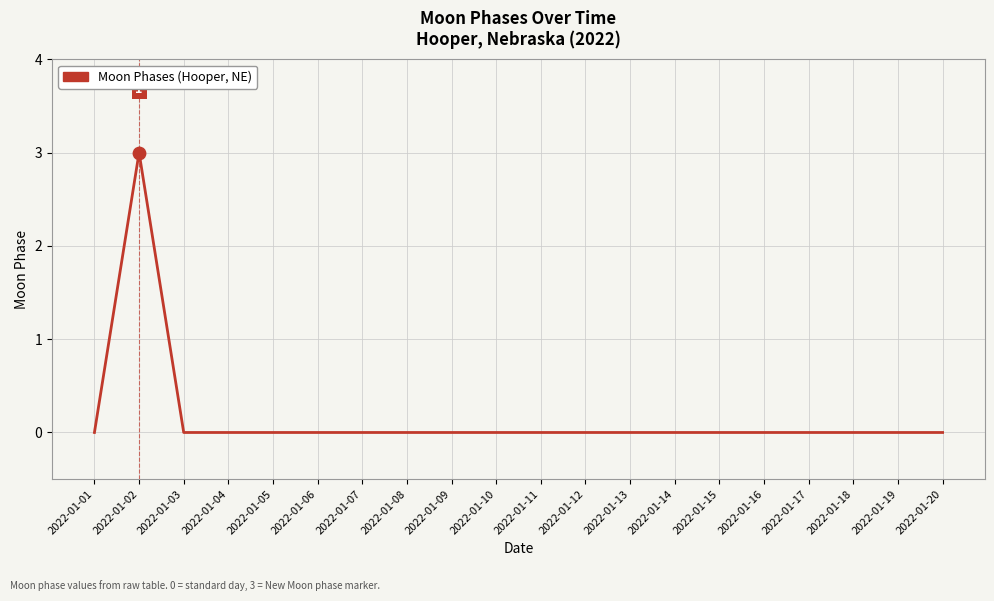

What is the difference between the values at 2022-01-10 and 2022-01-02?

3